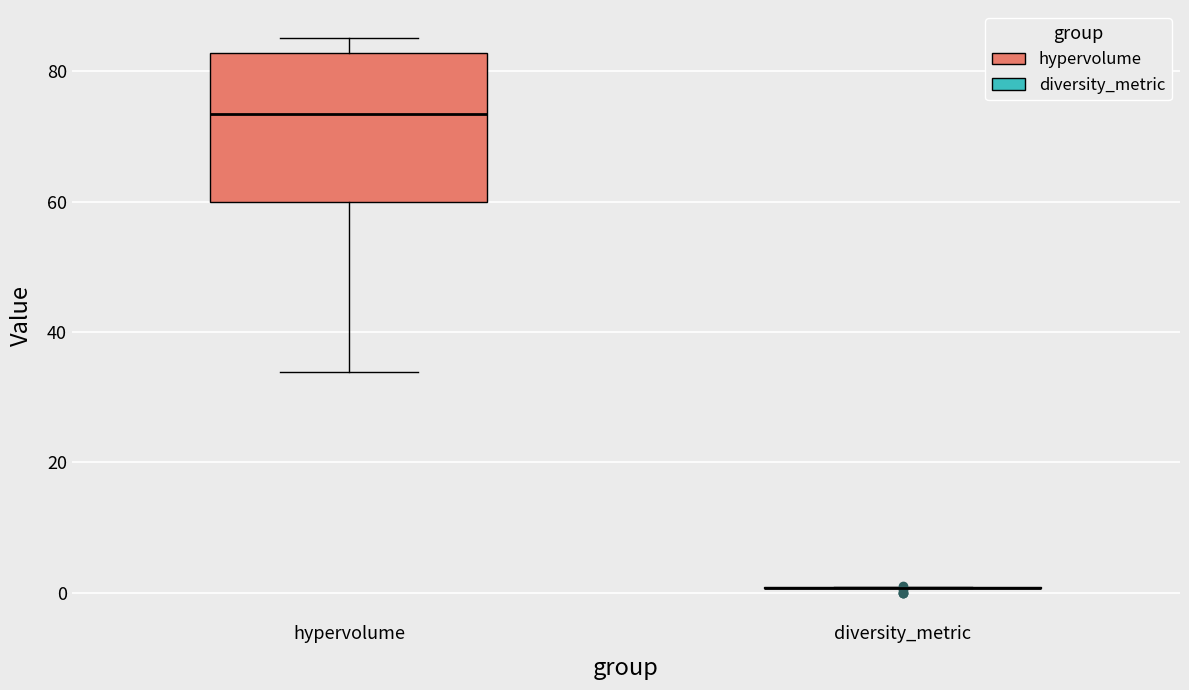

Which box is the tallest, from its lower edge to its upper edge?

hypervolume